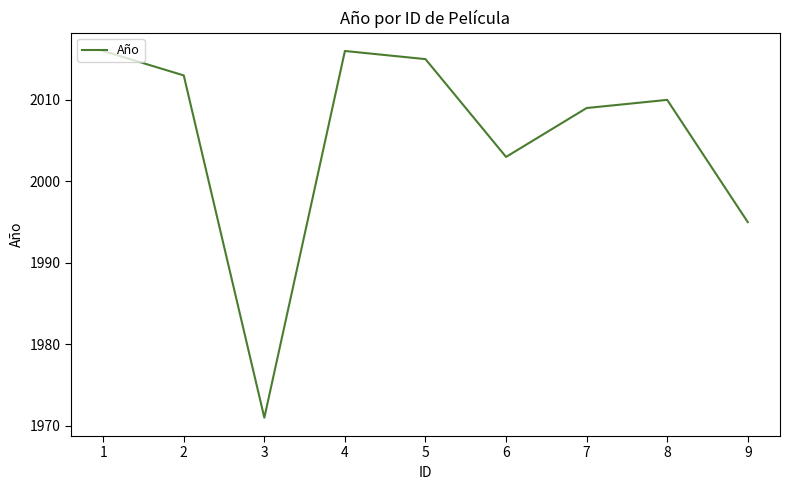

Reading left to right, what are all the values shown in this chart?

1=2016	2=2013	3=1971	4=2016	5=2015	6=2003	7=2009	8=2010	9=1995